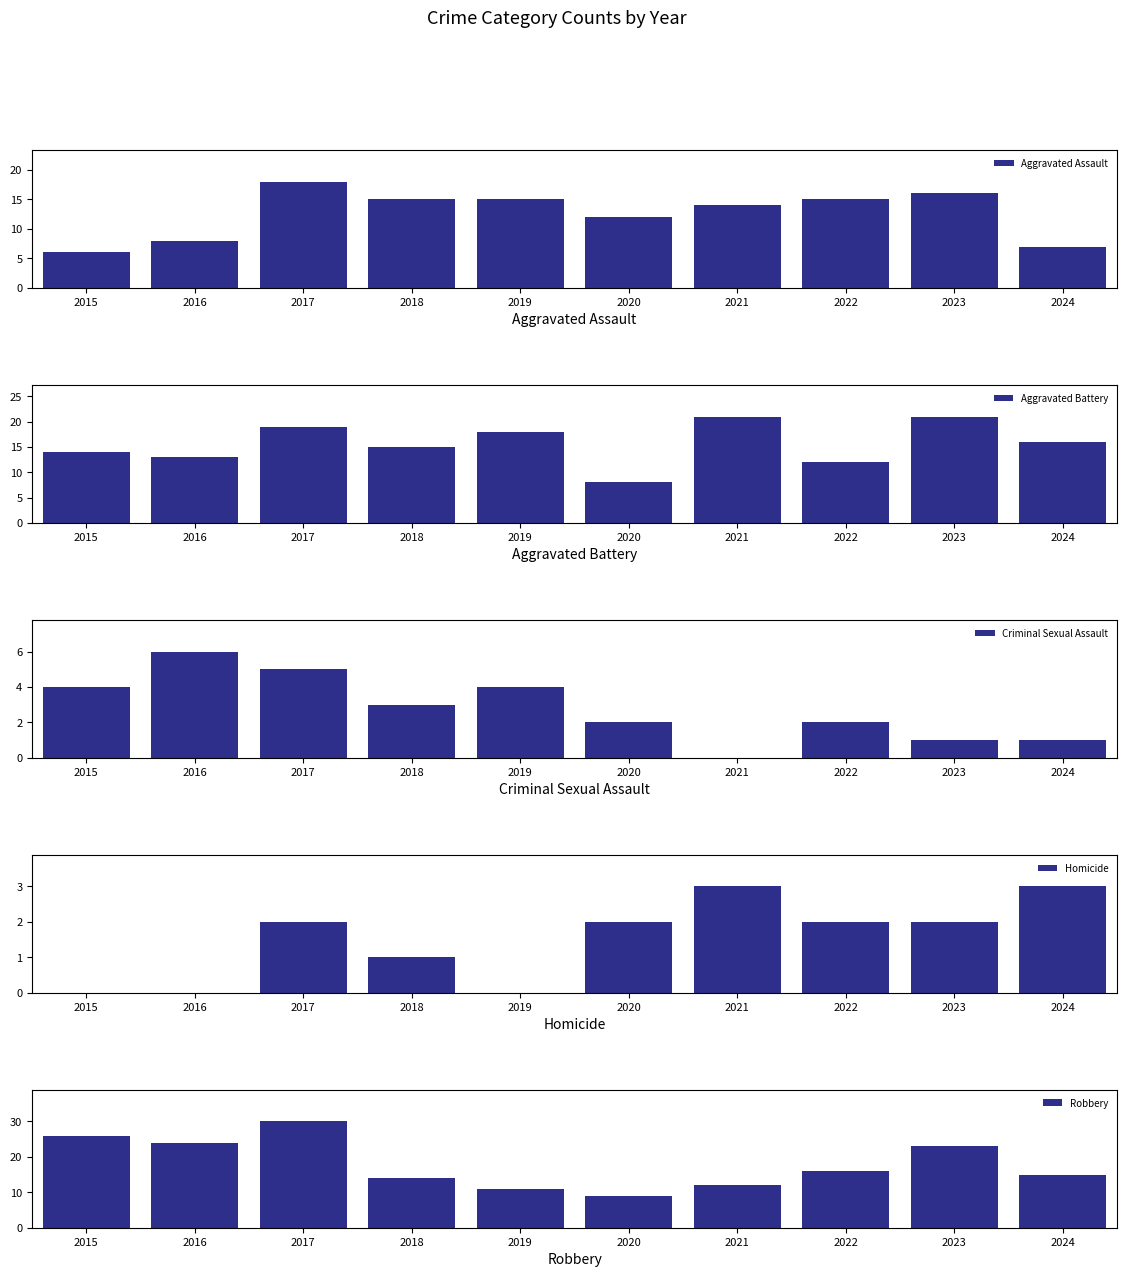

What is the total value across all series at 2019?

48